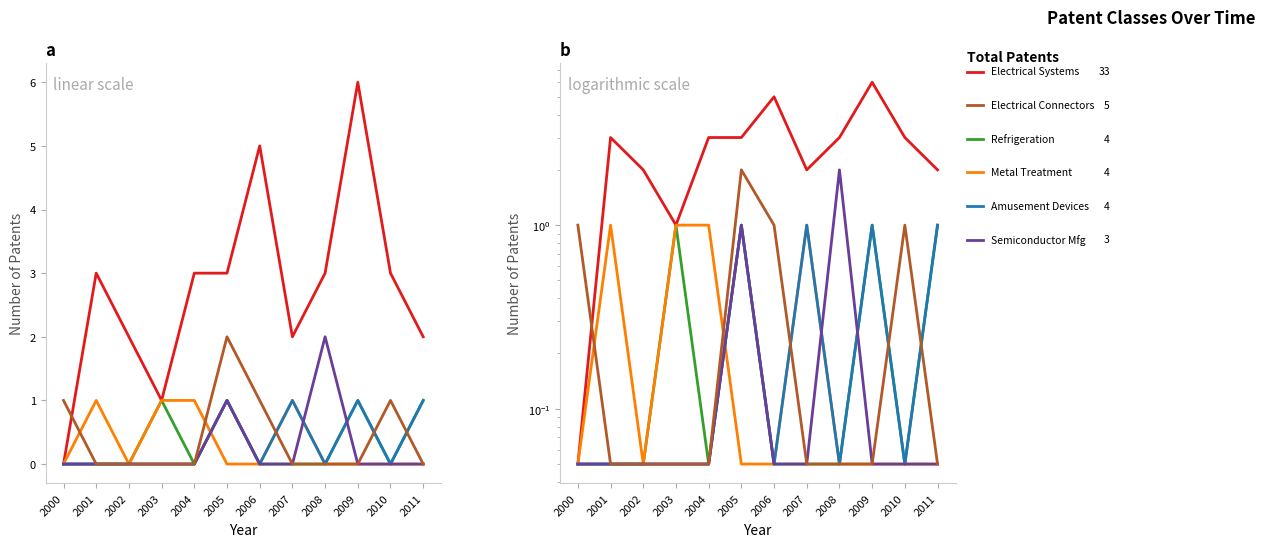

Rank the series at 2008 from lowest to highest value.

Class 062 (Refrigeration), Class 148 (Metal Treatment), Class 463 (Amusement Devices), Class 439 (Electrical Connectors), Class 438 (Semiconductor Mfg), Class 361 (Electrical Systems)